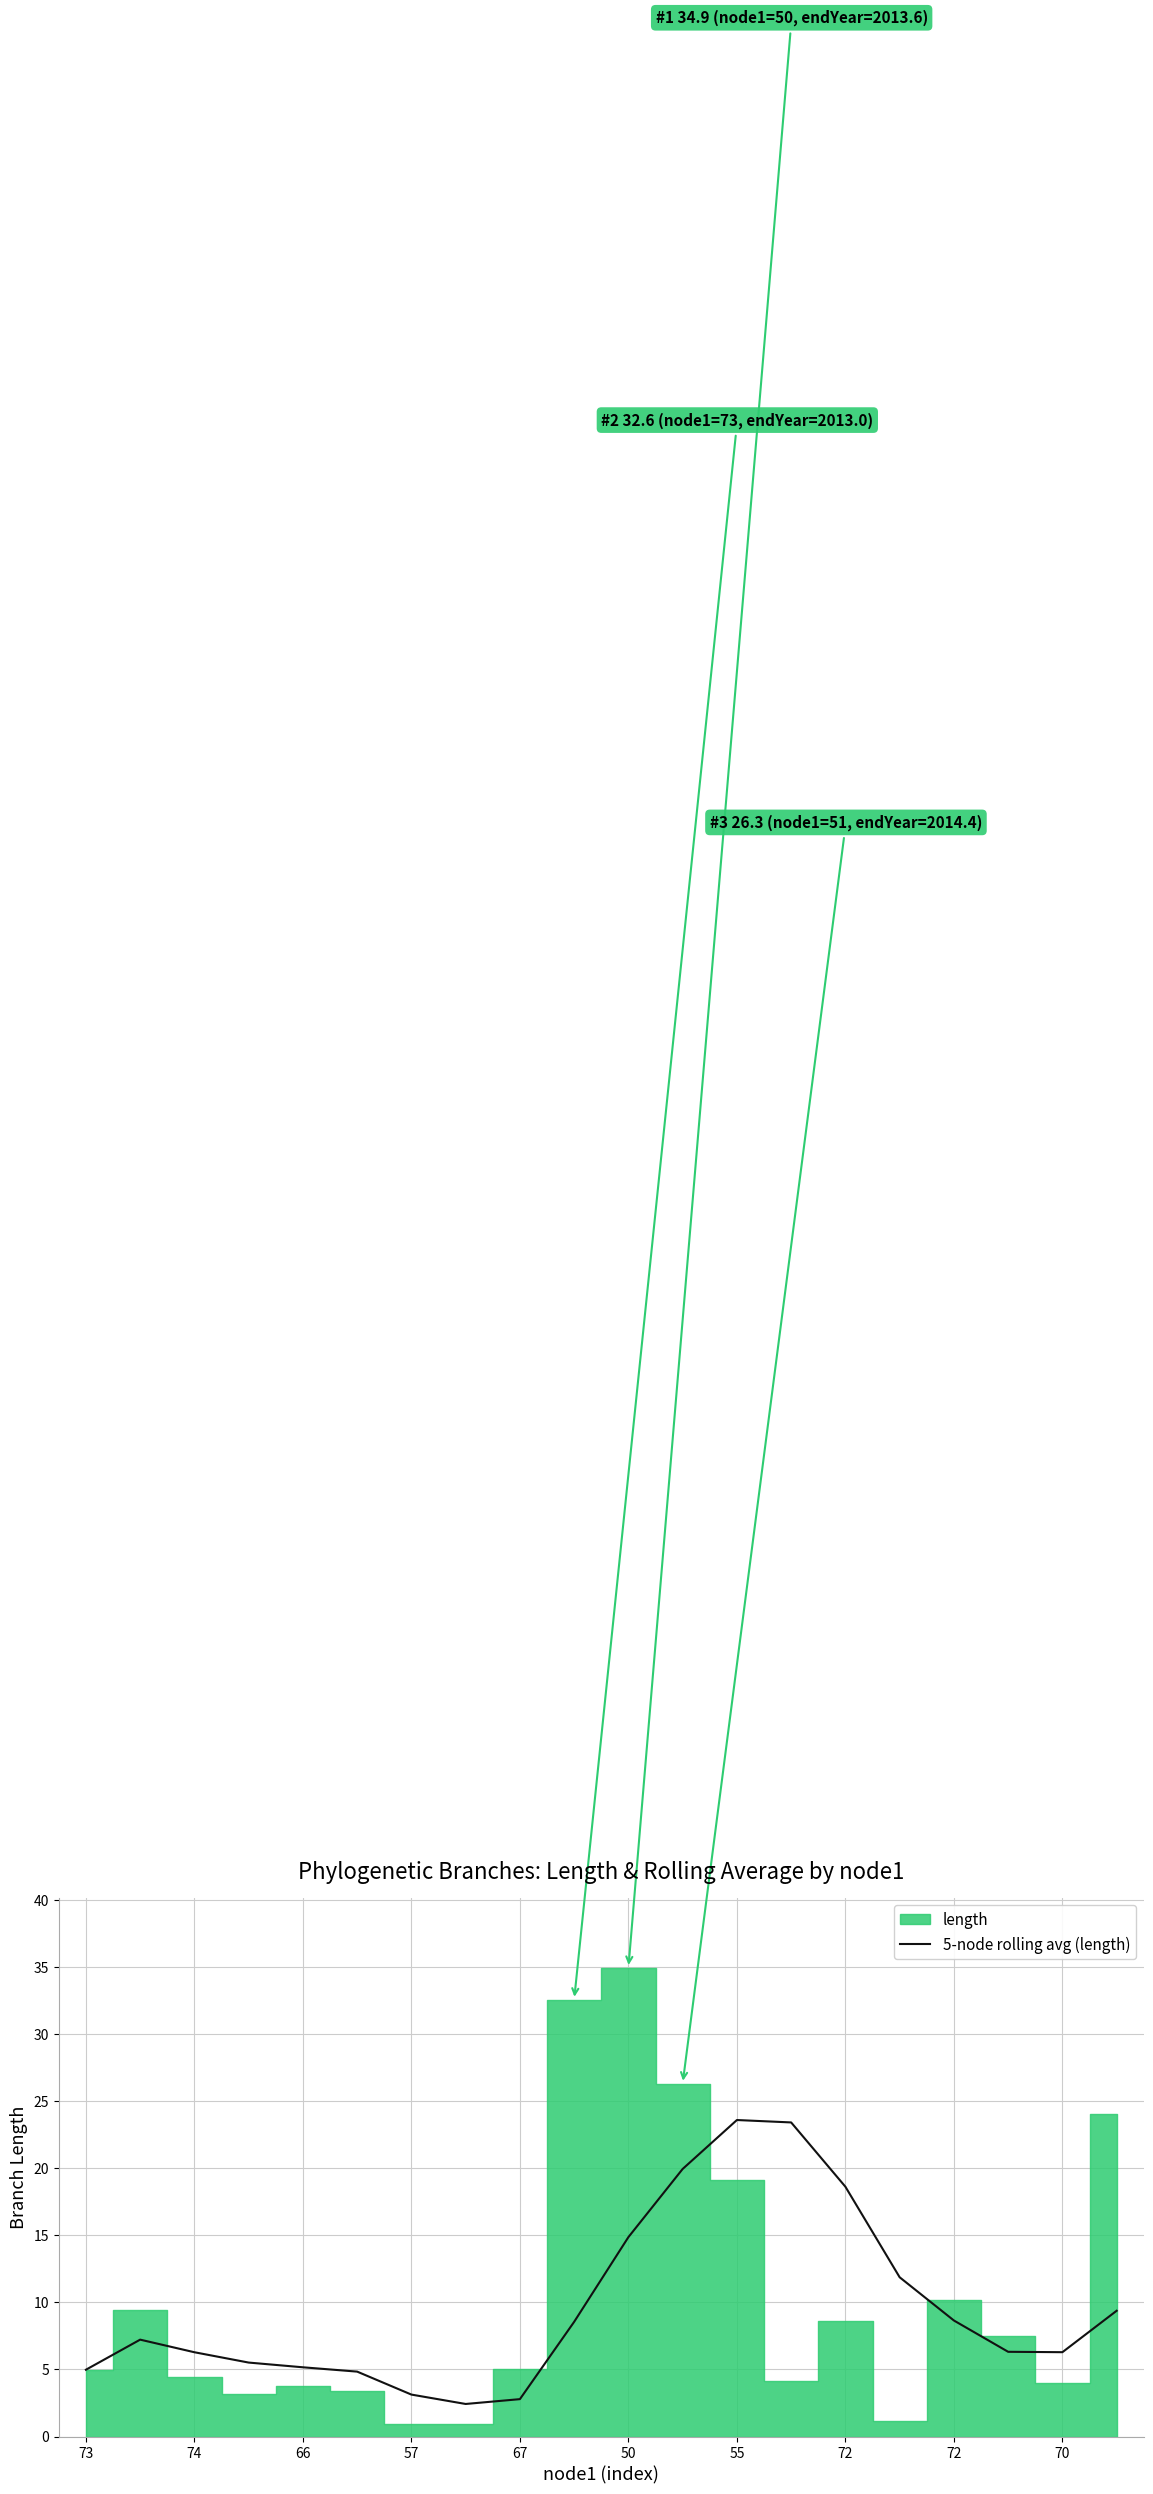

True or false: the data shows 12.5 at 13.

False